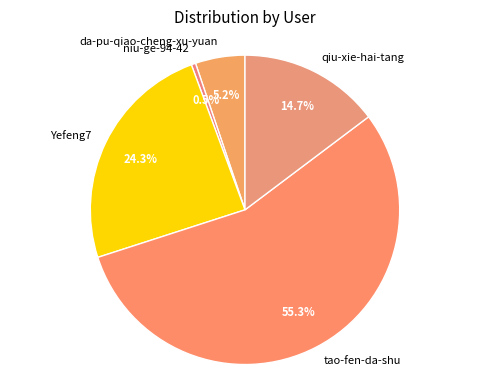

Rank the categories by value from highest to lowest.

tao-fen-da-shu, Yefeng7, qiu-xie-hai-tang, da-pu-qiao-cheng-xu-yuan, niu-ge-94-42